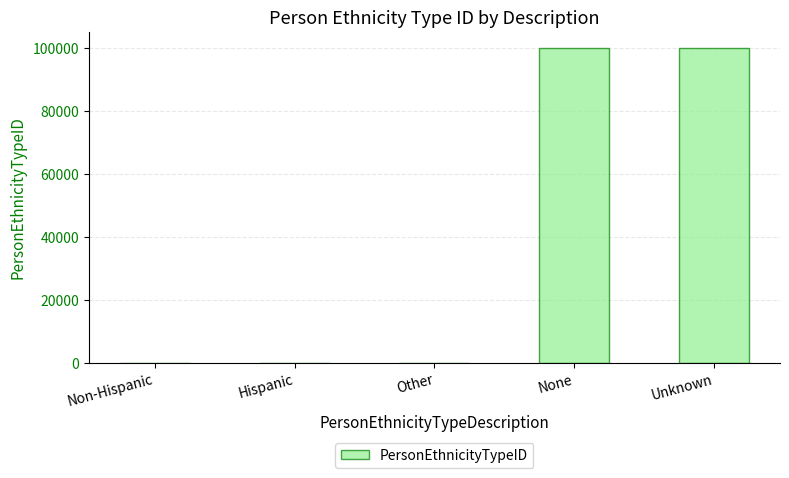

Are the bars horizontal?

No